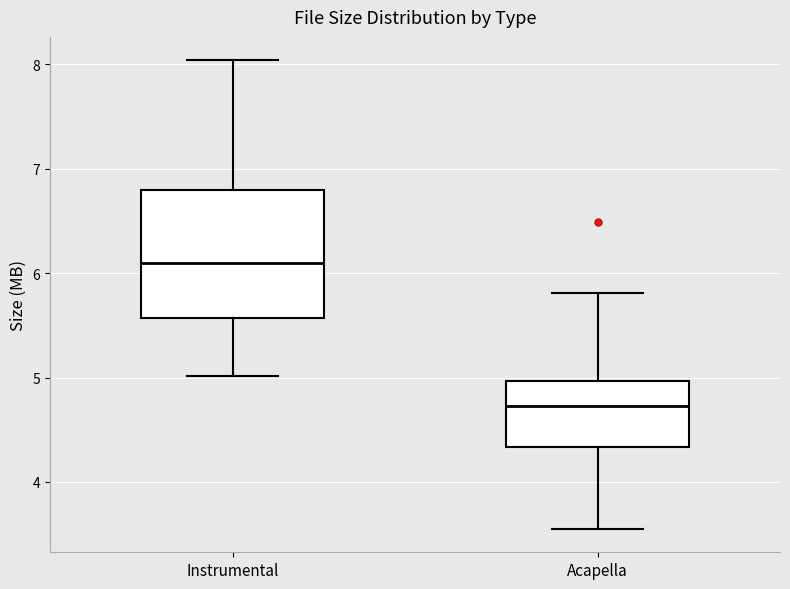

Where does the median line of the box for Acapella sit on the y-axis? The values are not printed on the chart, so give them approximately, as read against the axis.

4.7